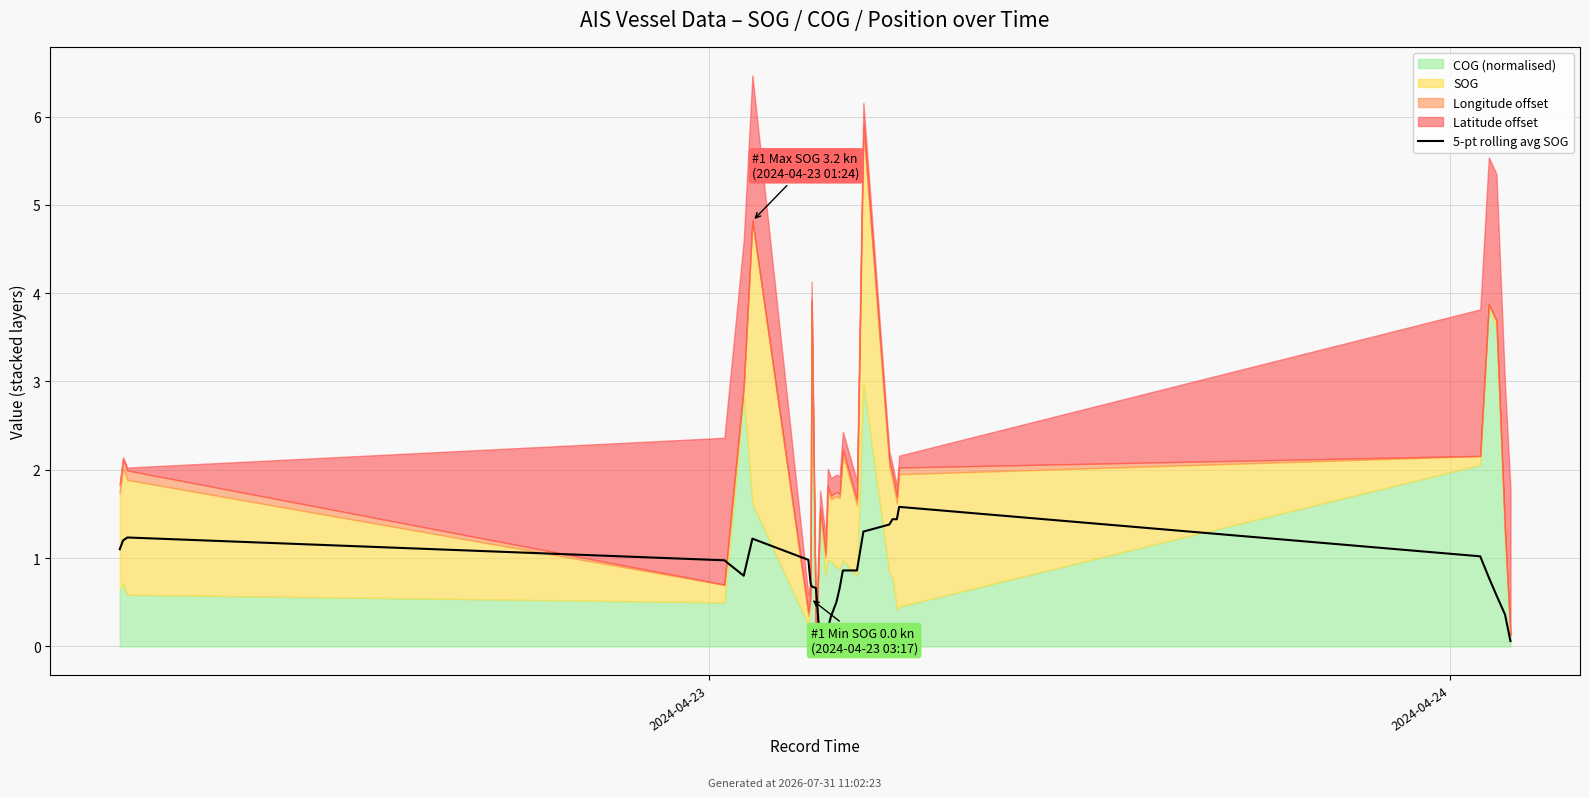

What position from the right is 20?

8